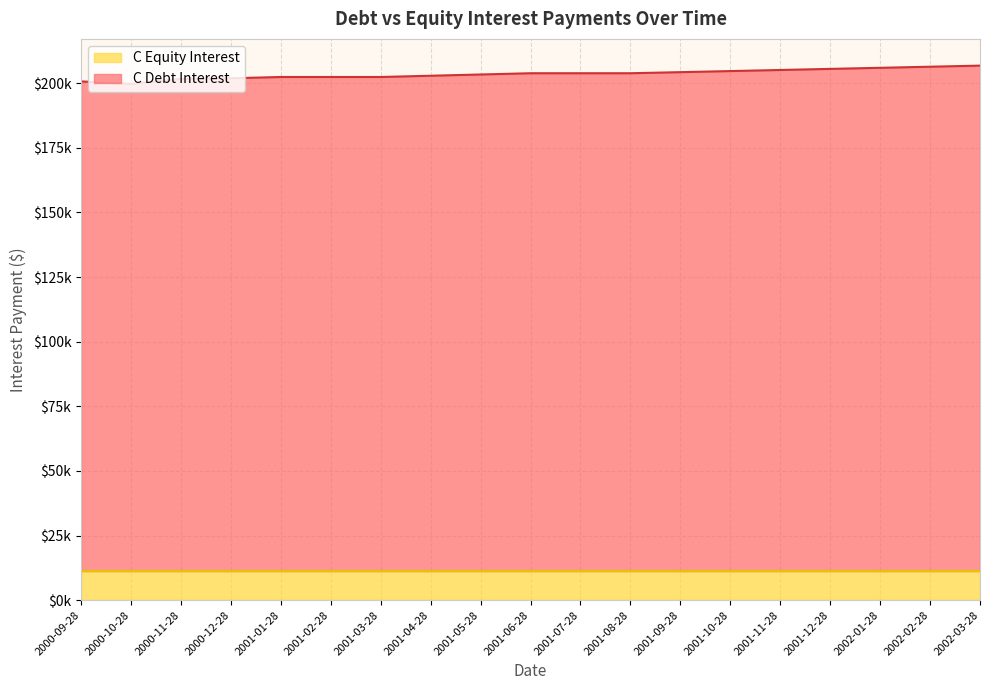

Approximately how many times larger is the value at 2000-11-28 compared to 2001-05-28?

1.0